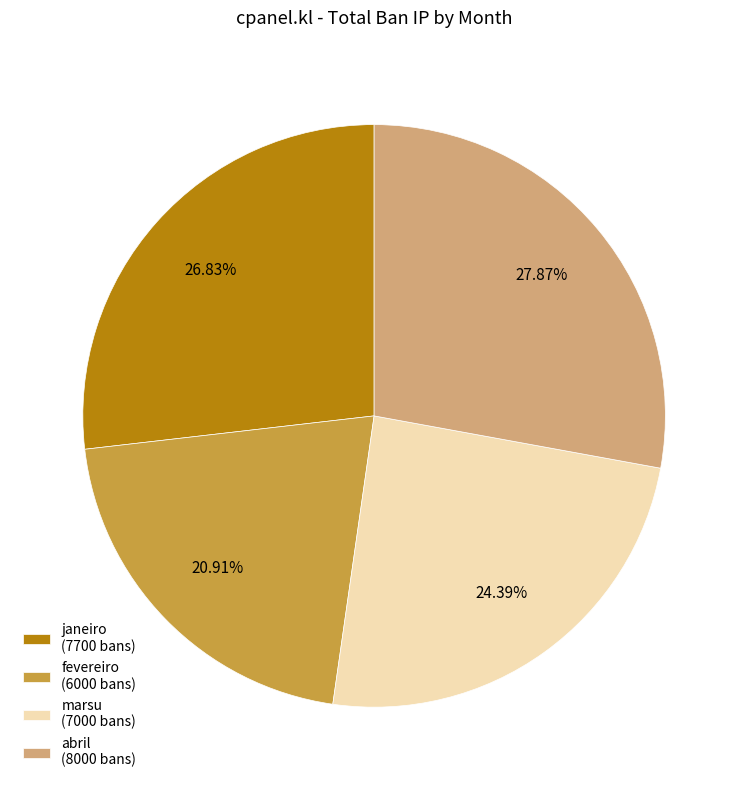

Count the number of slices in the pie.

4